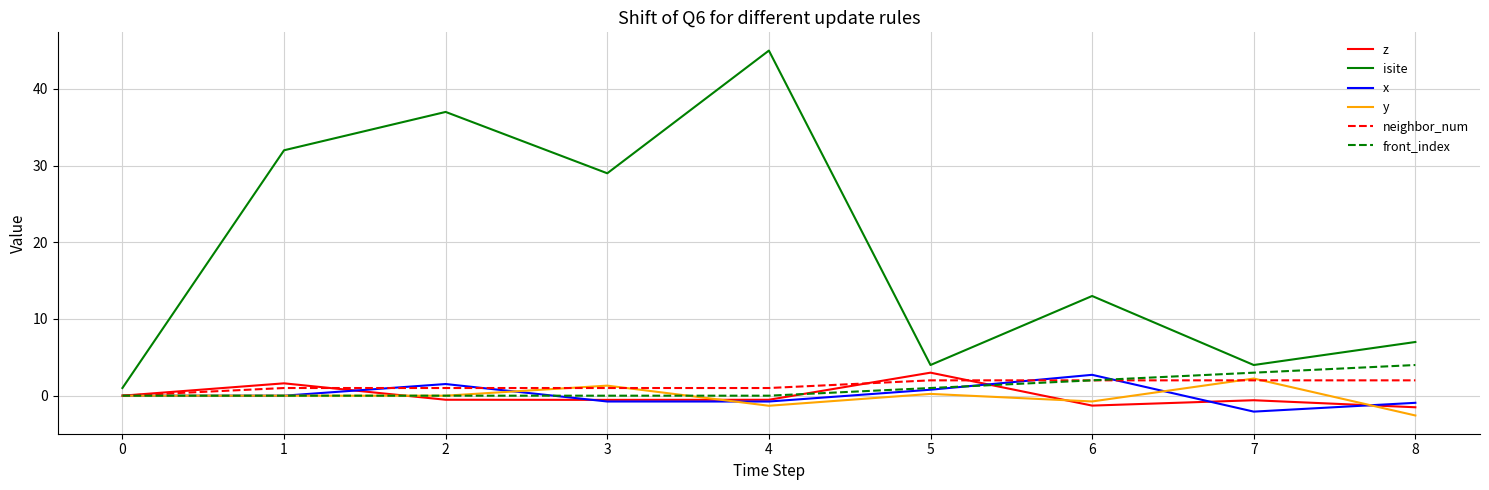

What are all the series names shown in the legend?

z, isite, x, y, neighbor_num, front_index